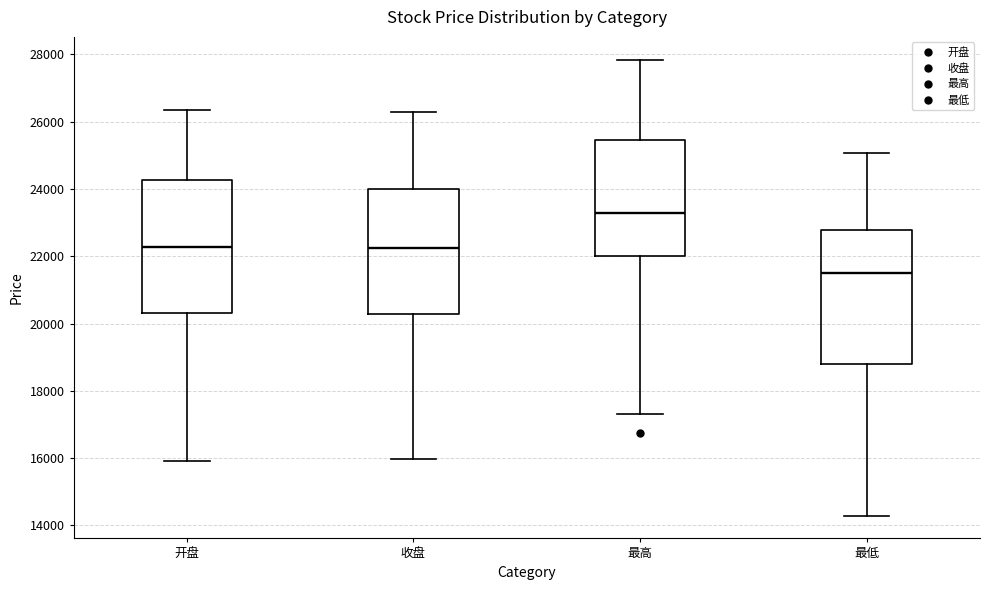

Where is the upper edge of the box for 最高 on the y-axis? The values are not printed on the chart, so give them approximately, as read against the axis.

25400